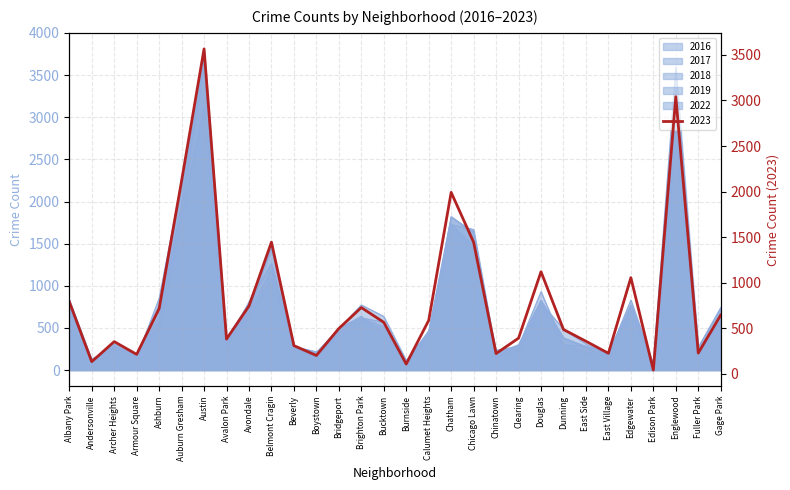

Which series has the largest total across all categories?

2023